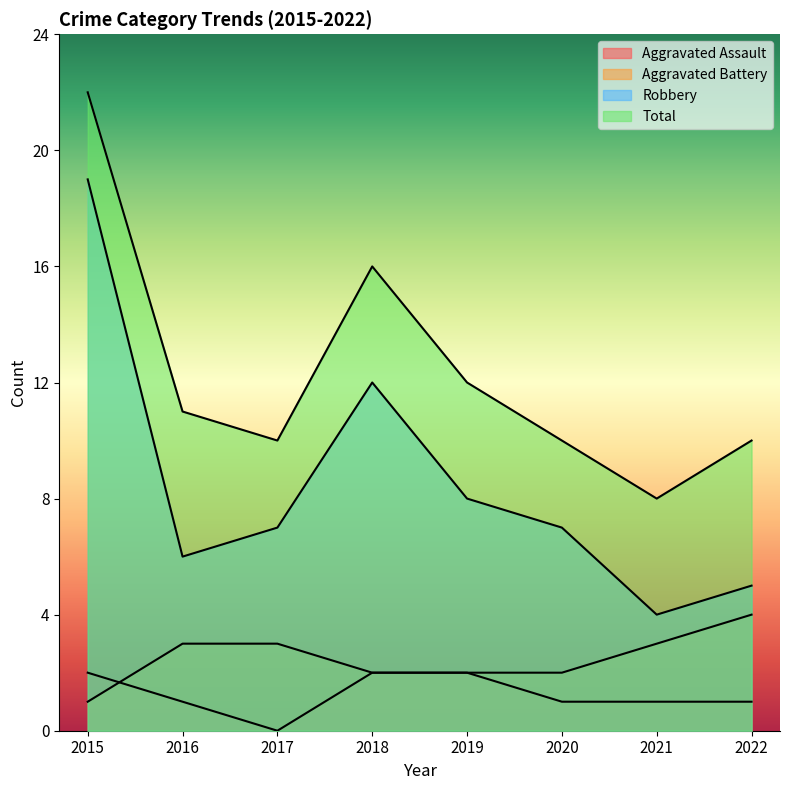

How many data points in Aggravated Assault are less than 1?

1